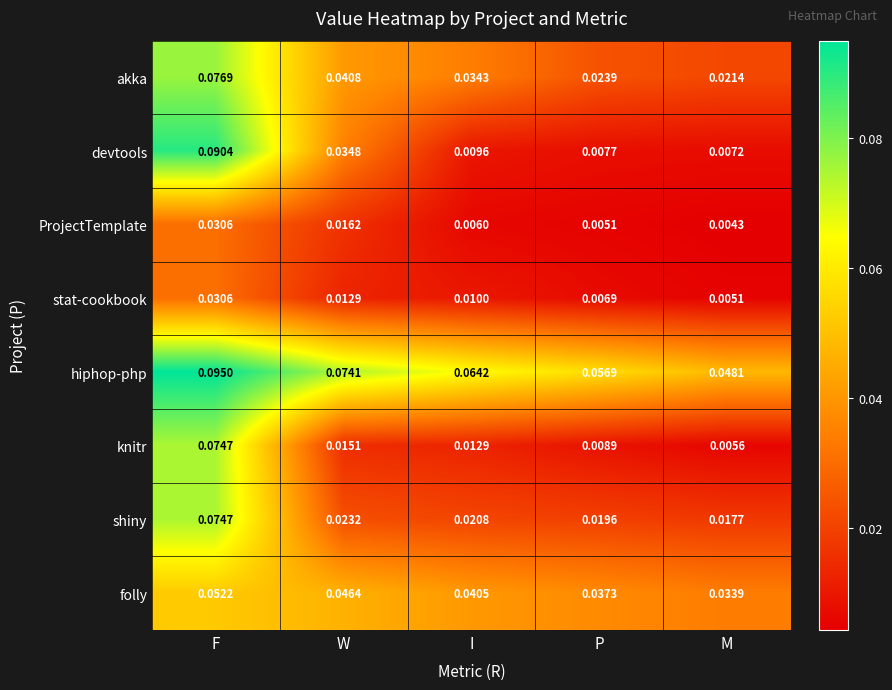

At which category is the sum across all series the highest?

F